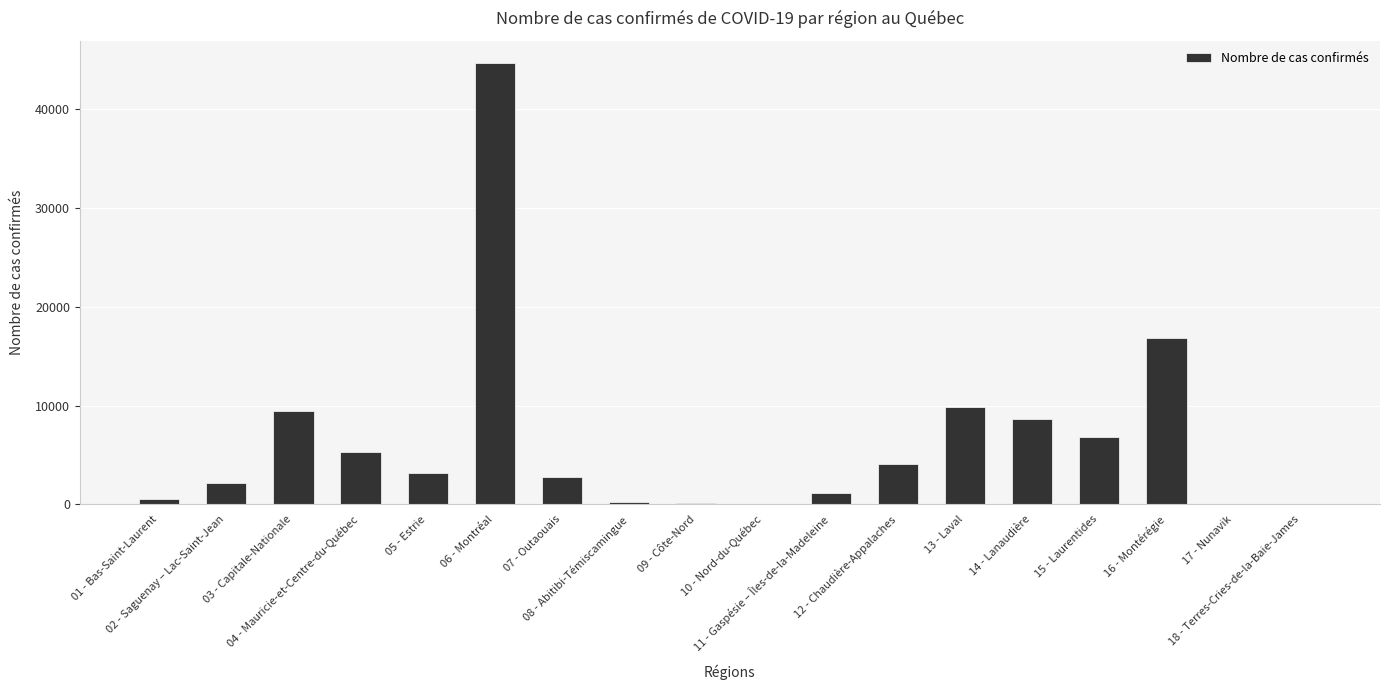

What is the sum of all values?

115914